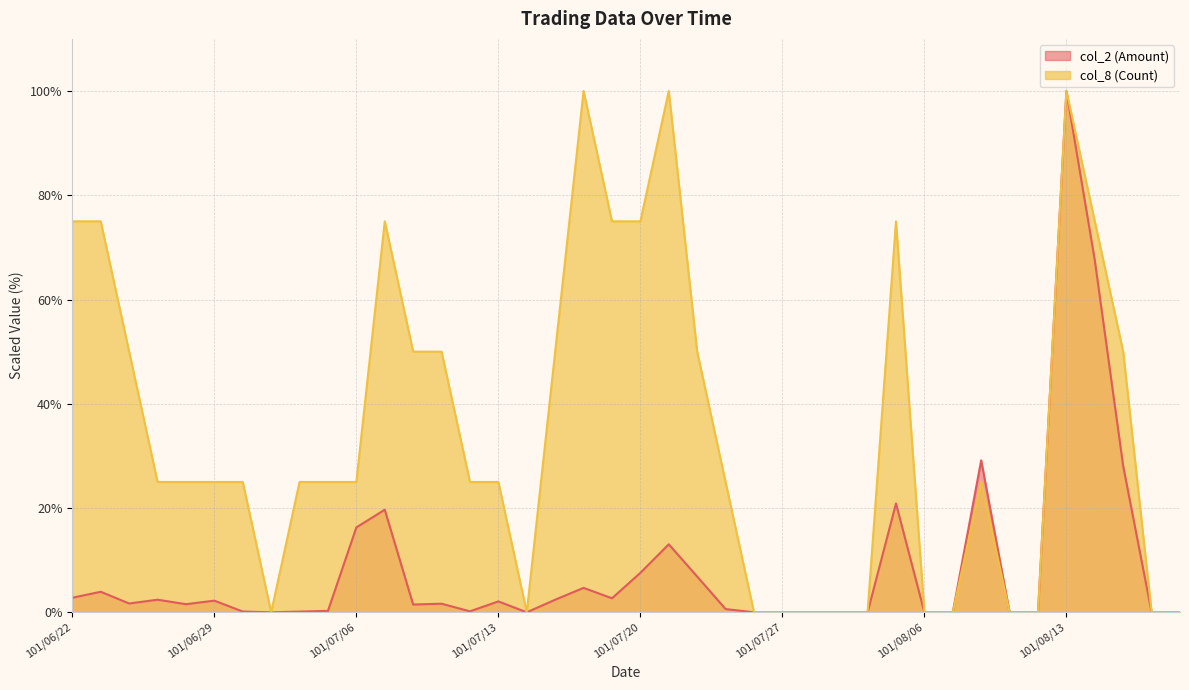

Reading right to left, list all the values displayed in this chart.

col_2 (Amount): 101/08/17=0.0	101/08/16=0.0	101/08/15=28.0	101/08/14=67.5	101/08/13=100.0	101/08/10=0.0	101/08/09=0.0	101/08/08=29.2	101/08/07=0.0	101/08/06=0.0	101/08/03=20.9	101/08/01=0.0	101/07/31=0.0	101/07/30=0.0	101/07/27=0.0	101/07/26=0.0	101/07/25=0.6	101/07/24=6.9	101/07/23=13.0	101/07/20=7.6	101/07/19=2.7	101/07/18=4.7	101/07/17=2.4	101/07/16=0.0	101/07/13=2.1	101/07/12=0.2	101/07/11=1.6	101/07/10=1.5	101/07/09=19.7	101/07/06=16.3	101/07/05=0.3	101/07/04=0.1	101/07/03=0.0	101/07/02=0.1	101/06/29=2.2	101/06/28=1.6	101/06/27=2.4	101/06/26=1.7	101/06/25=3.9	101/06/22=2.8
col_8 (Count): 101/08/17=0.0	101/08/16=0.0	101/08/15=50.0	101/08/14=75.0	101/08/13=100.0	101/08/10=0.0	101/08/09=0.0	101/08/08=25.0	101/08/07=0.0	101/08/06=0.0	101/08/03=75.0	101/08/01=0.0	101/07/31=0.0	101/07/30=0.0	101/07/27=0.0	101/07/26=0.0	101/07/25=25.0	101/07/24=50.0	101/07/23=100.0	101/07/20=75.0	101/07/19=75.0	101/07/18=100.0	101/07/17=50.0	101/07/16=0.0	101/07/13=25.0	101/07/12=25.0	101/07/11=50.0	101/07/10=50.0	101/07/09=75.0	101/07/06=25.0	101/07/05=25.0	101/07/04=25.0	101/07/03=0.0	101/07/02=25.0	101/06/29=25.0	101/06/28=25.0	101/06/27=25.0	101/06/26=50.0	101/06/25=75.0	101/06/22=75.0